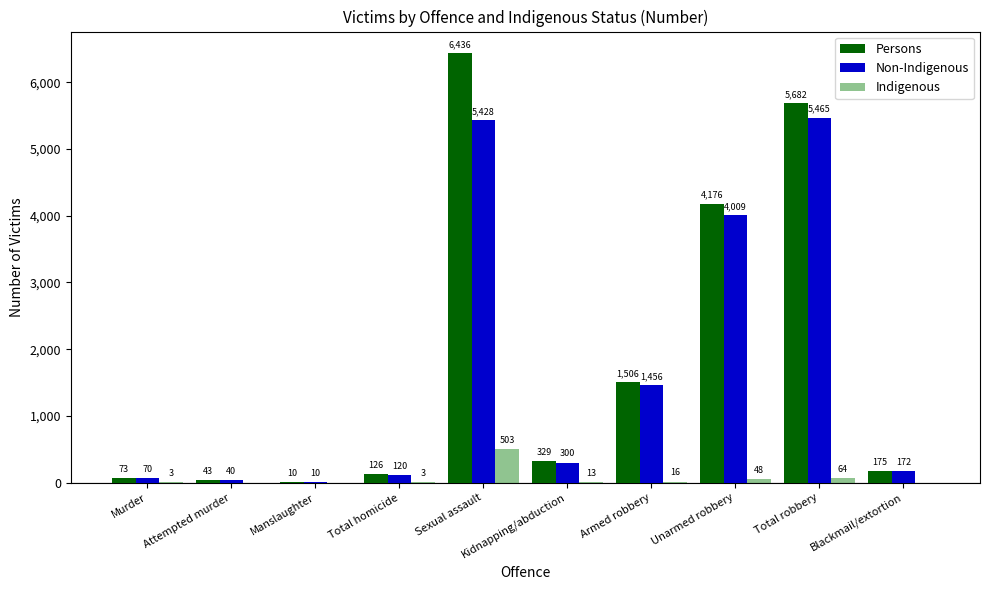

Reading left to right, list all the values displayed in this chart.

Persons: Murder=73	Attempted murder=43	Manslaughter=10	Total homicide=126	Sexual assault=6436	Kidnapping/abduction=329	Armed robbery=1506	Unarmed robbery=4176	Total robbery=5682	Blackmail/extortion=175
Non-Indigenous: Murder=70	Attempted murder=40	Manslaughter=10	Total homicide=120	Sexual assault=5428	Kidnapping/abduction=300	Armed robbery=1456	Unarmed robbery=4009	Total robbery=5465	Blackmail/extortion=172
Indigenous: Murder=3	Attempted murder=0	Manslaughter=0	Total homicide=3	Sexual assault=503	Kidnapping/abduction=13	Armed robbery=16	Unarmed robbery=48	Total robbery=64	Blackmail/extortion=0